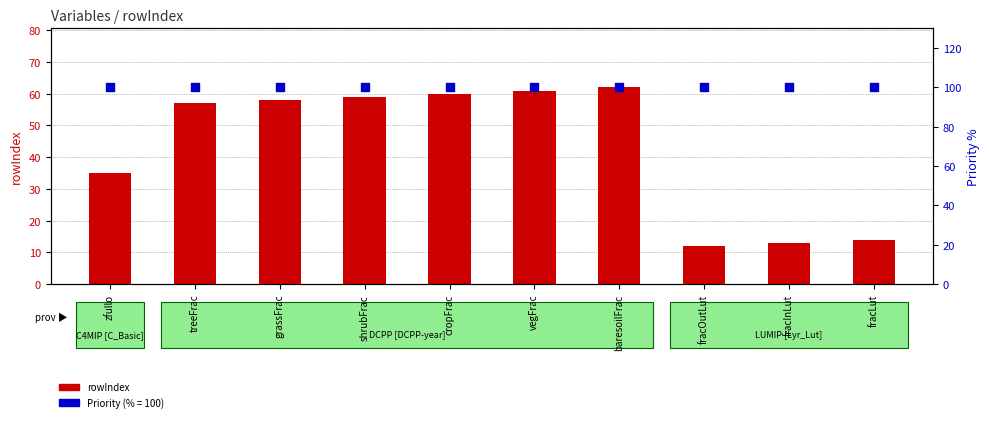

Which series contains the highest Y value?

Priority %